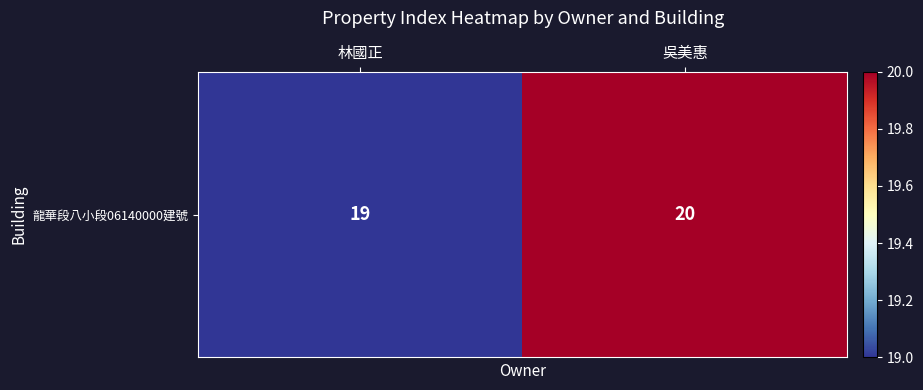

Reading left to right, transcribe all the data shown in this chart.

林國正=19	吳美惠=20